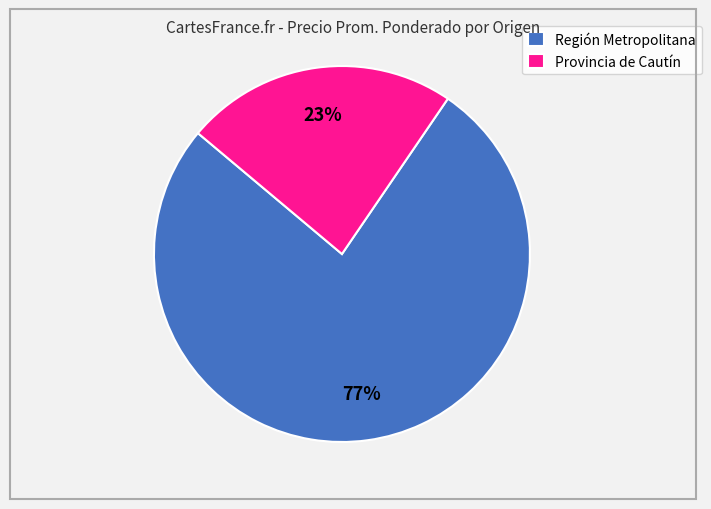

To the nearest percent, what portion does Región Metropolitana represent?

77%